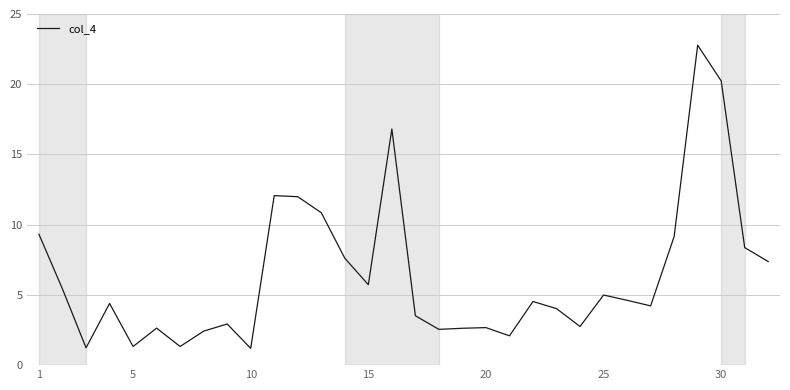

What is the greatest value displayed?

22.8